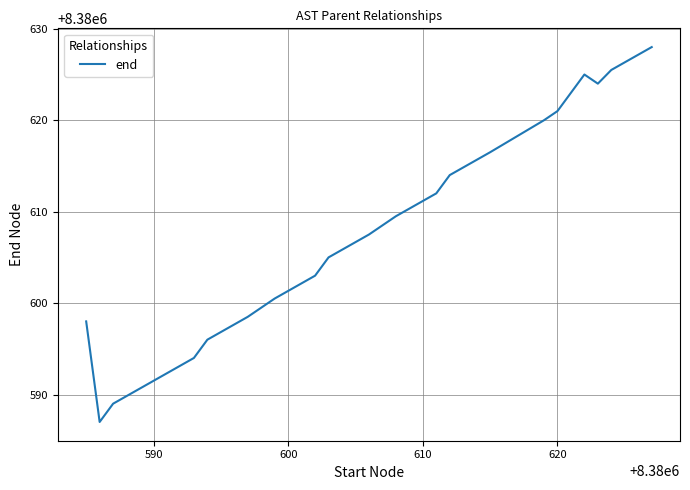

What is the smallest value displayed?

8380587.0